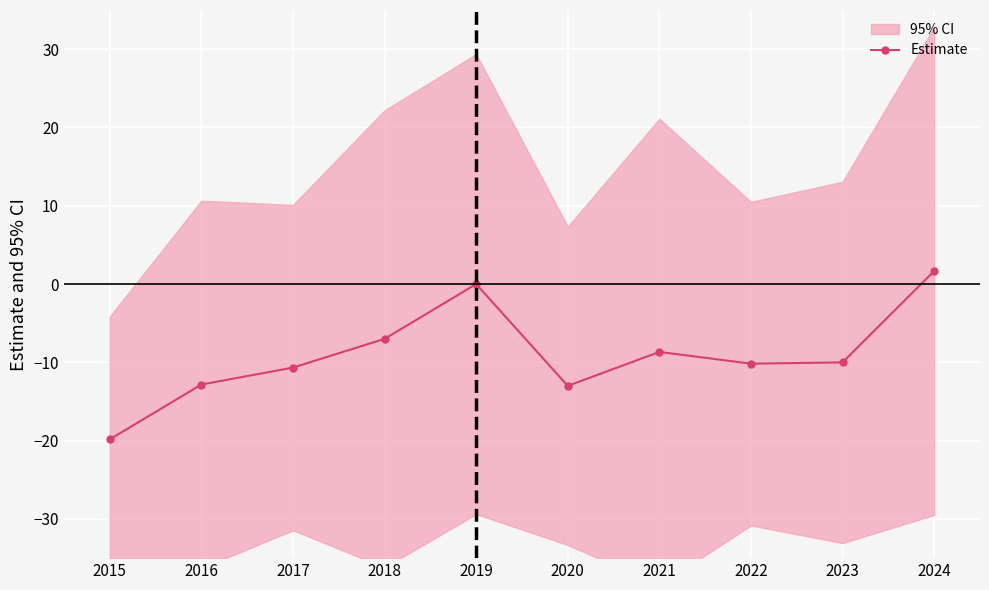

Reading left to right, transcribe all the data shown in this chart.

2015=-19.8	2016=-12.8	2017=-10.7	2018=-7.0	2019=0.0	2020=-13.0	2021=-8.7	2022=-10.2	2023=-10.0	2024=1.7